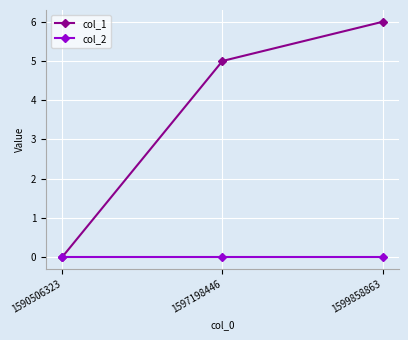

At 1597198446, list the series in order from largest to smallest.

col_1, col_2